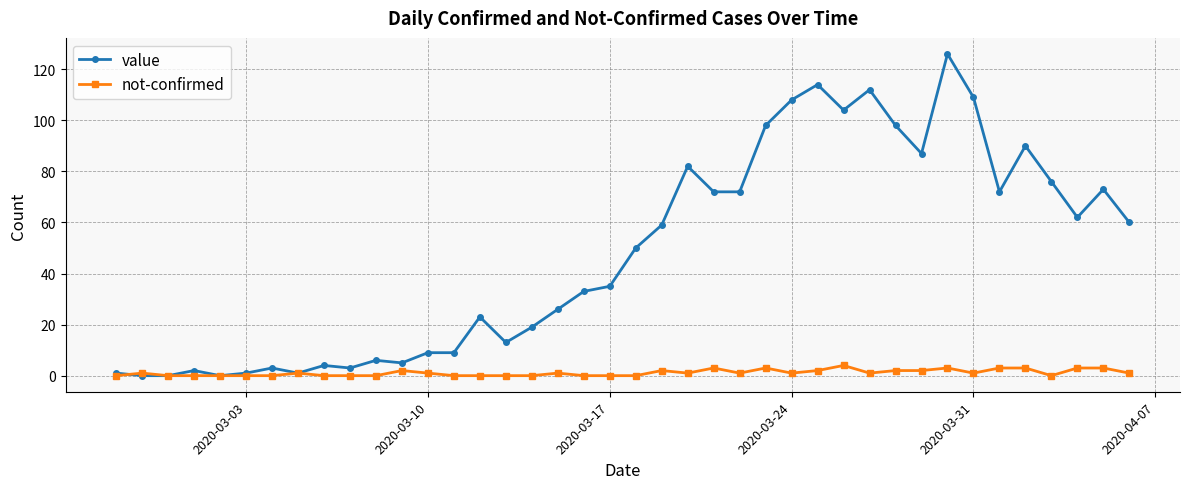

List the series in order of their overall mean, highest first.

value, not-confirmed